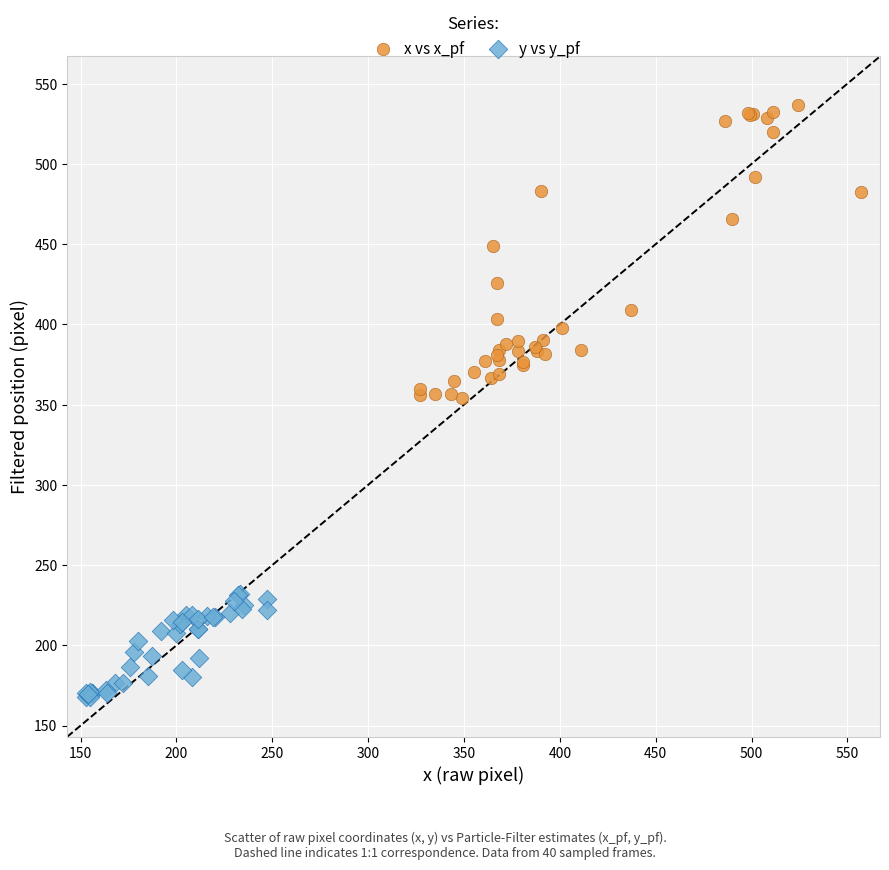

What are all the series names shown in the legend?

x vs x_pf, y vs y_pf